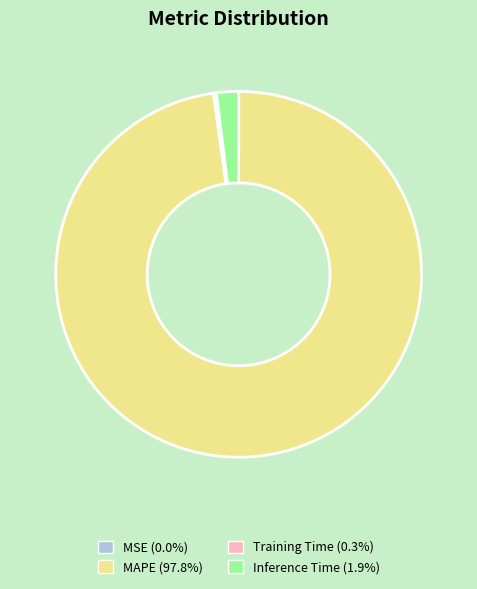

Is there a majority slice in this chart?

Yes